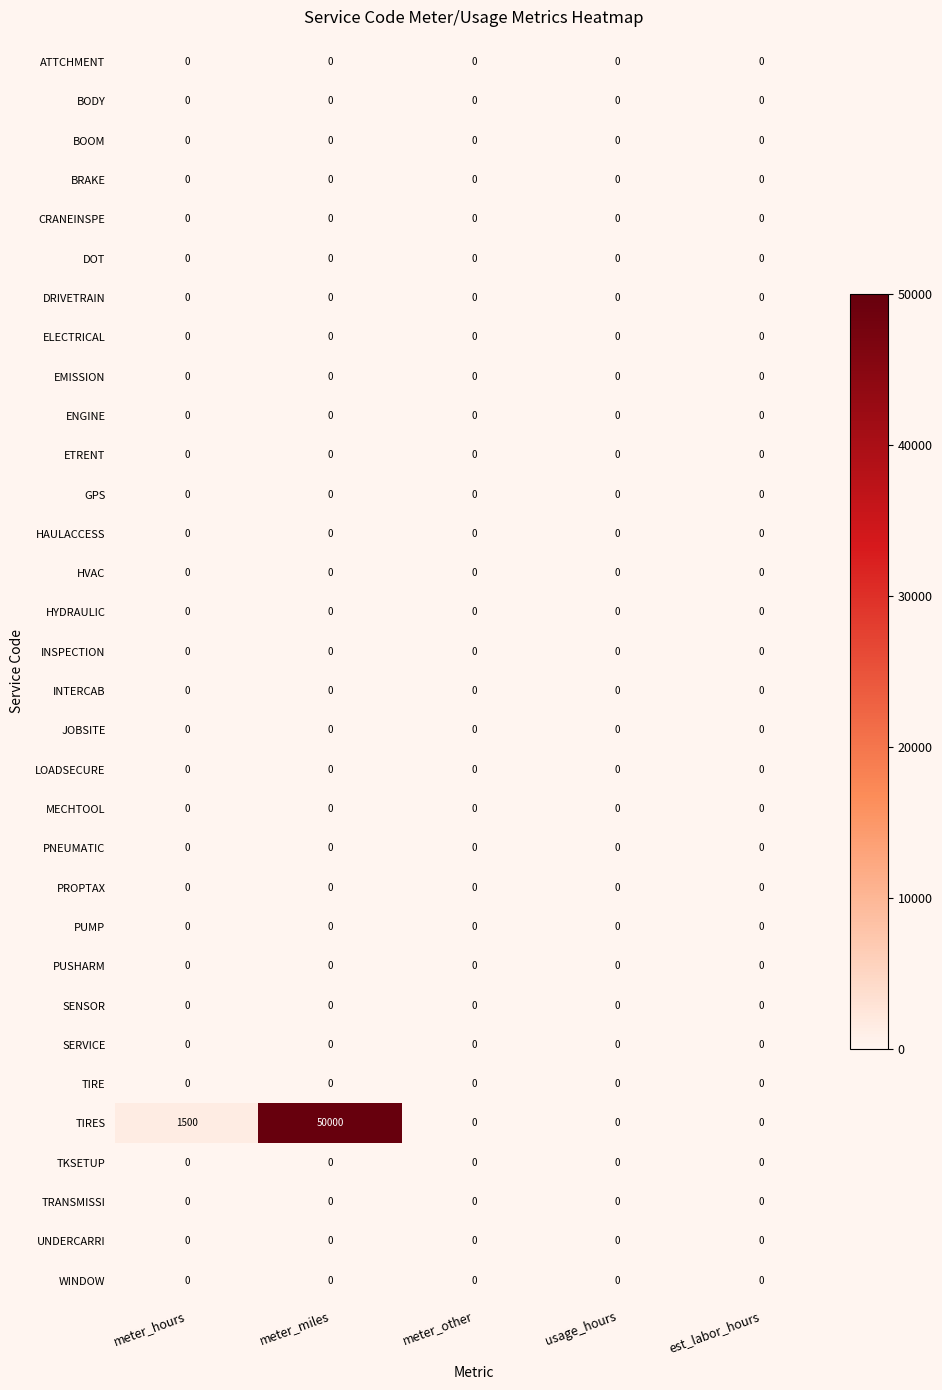

At which category does the chart reach its peak across all series?

meter_miles